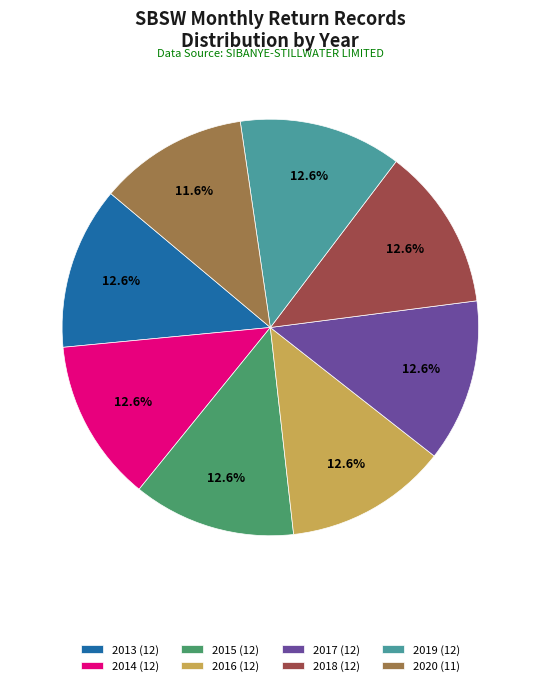

Is there a majority slice in this chart?

No